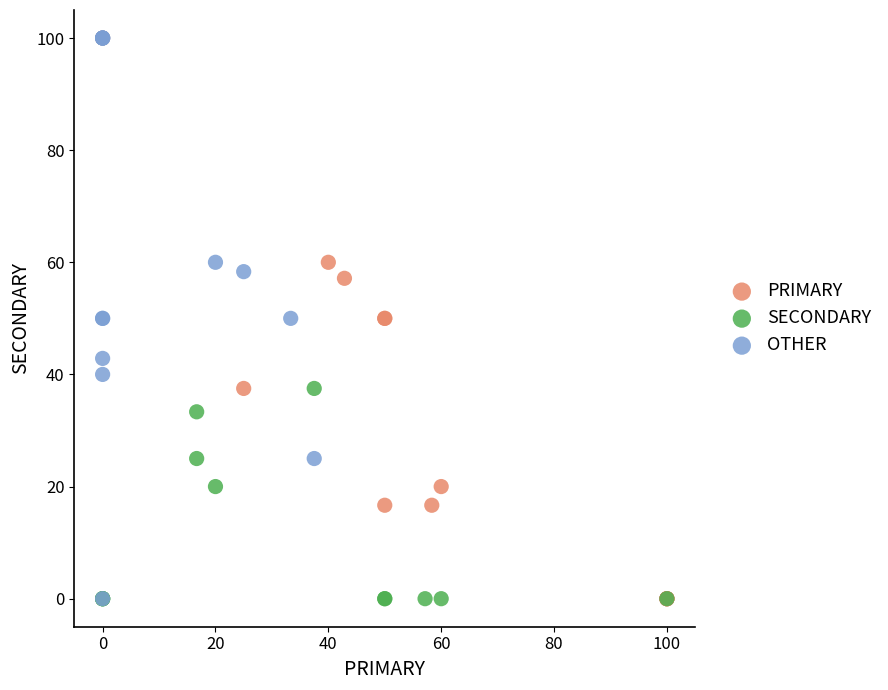

What are all the series names shown in the legend?

PRIMARY, SECONDARY, OTHER